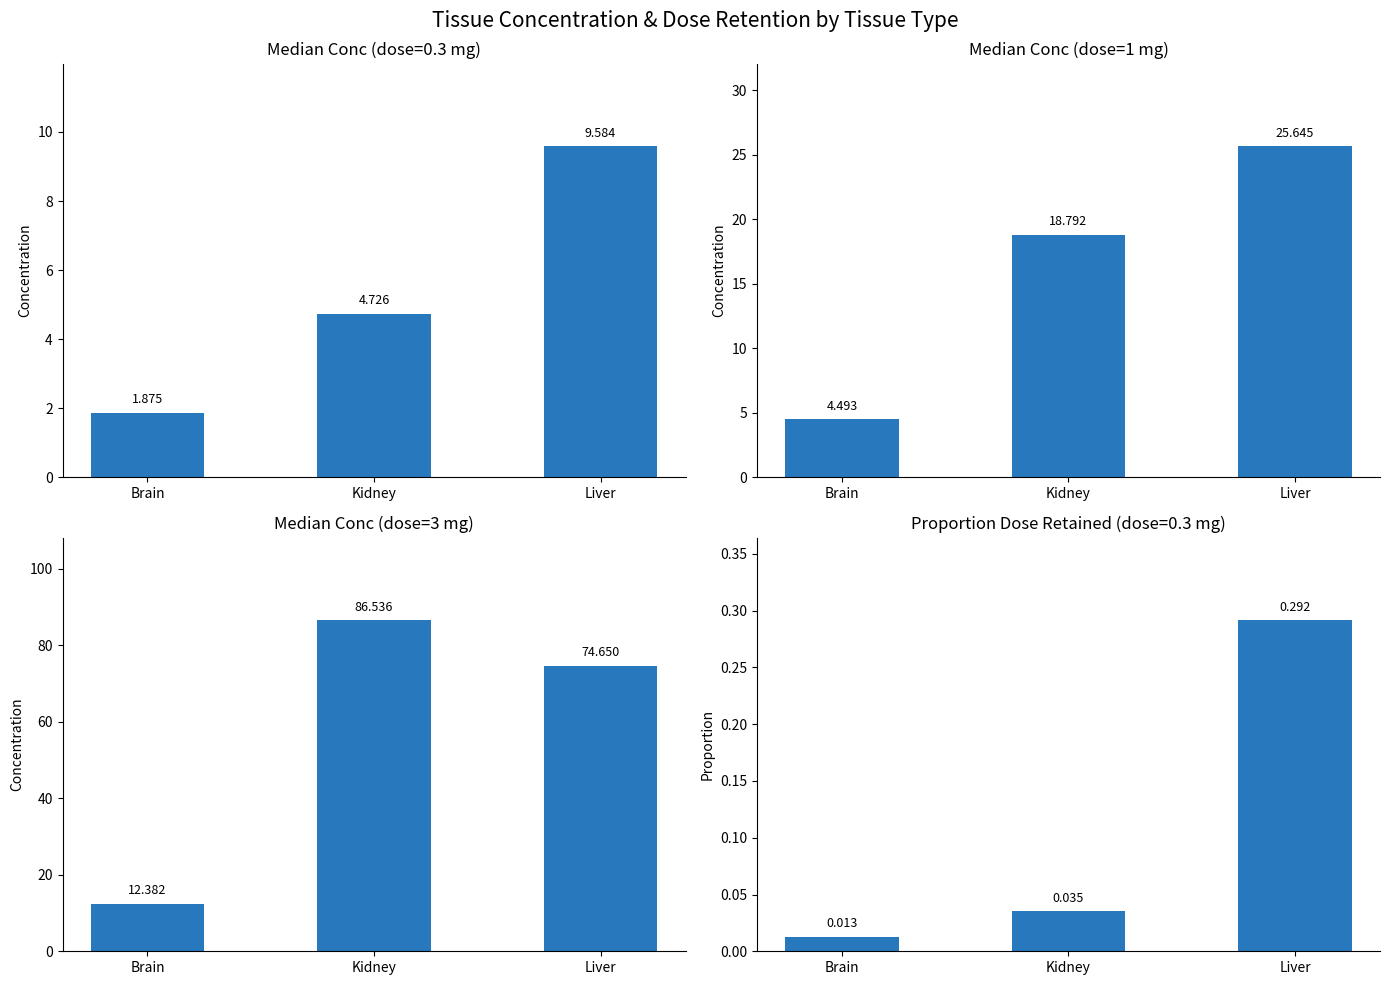

Where is Median Conc (dose=3 mg) nearest to the value 49?

Liver